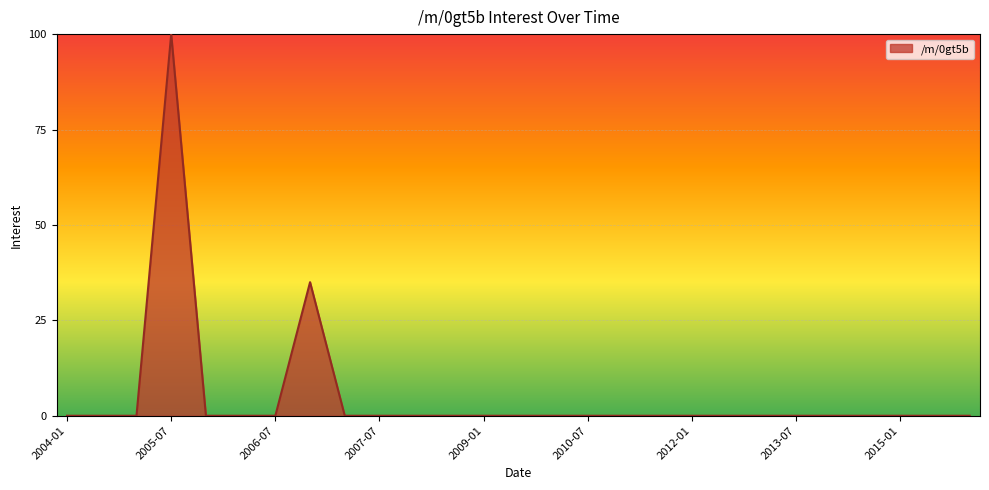

What is the difference between the maximum and minimum values?

100